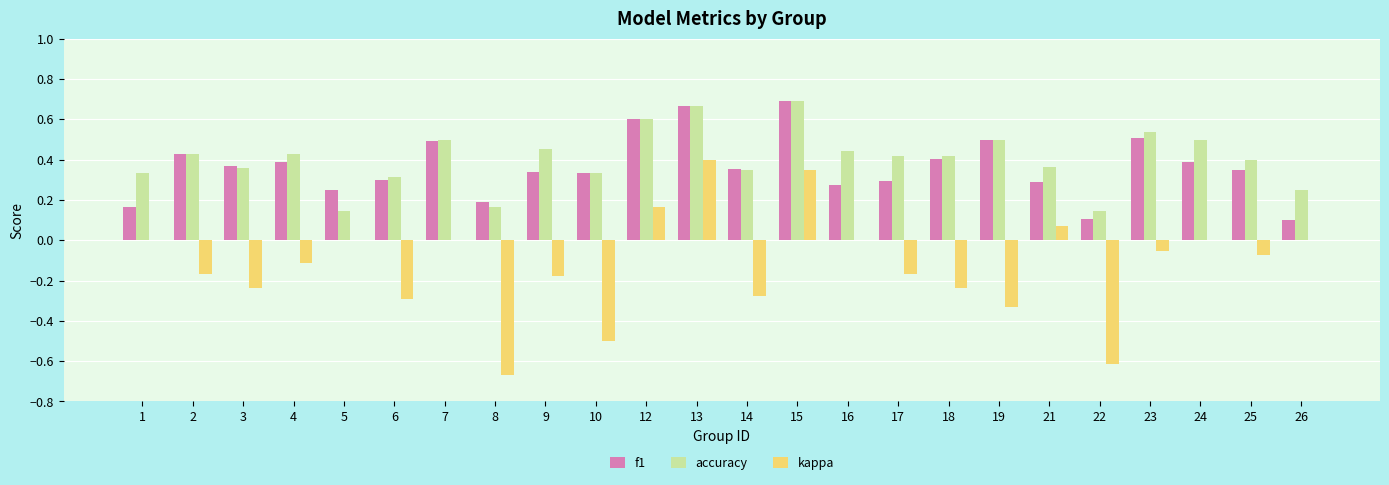

What is the sum of all accuracy values?

9.7